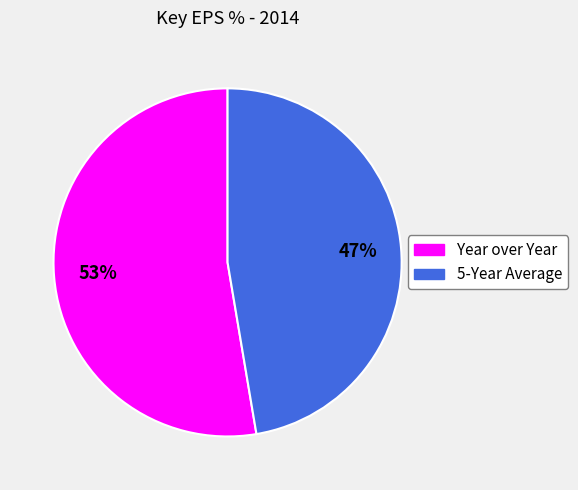

What percentage is the 5-Year Average slice, to the nearest percent?

47%